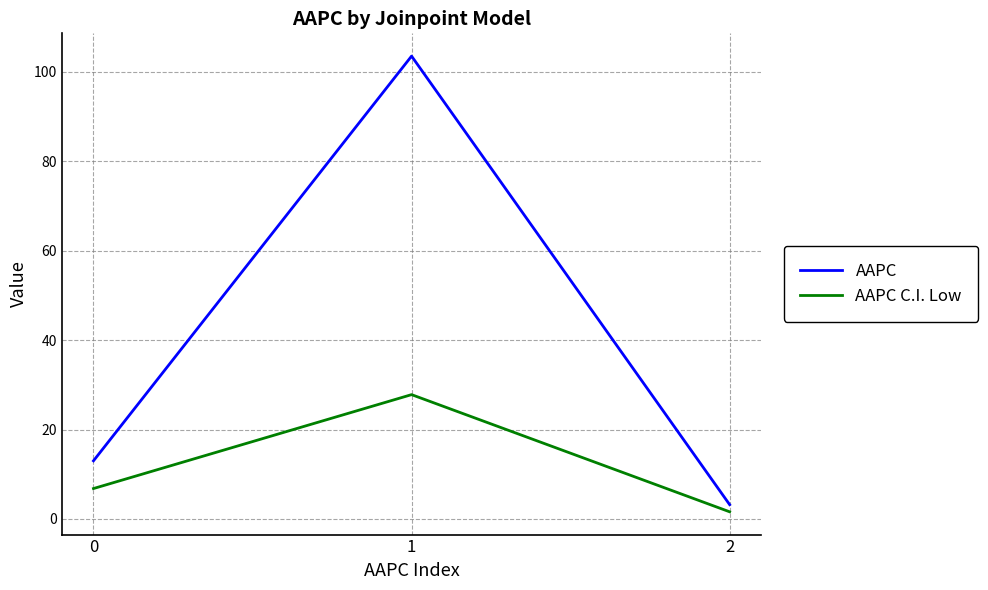

What is the sum of all AAPC C.I. Low values?

36.2